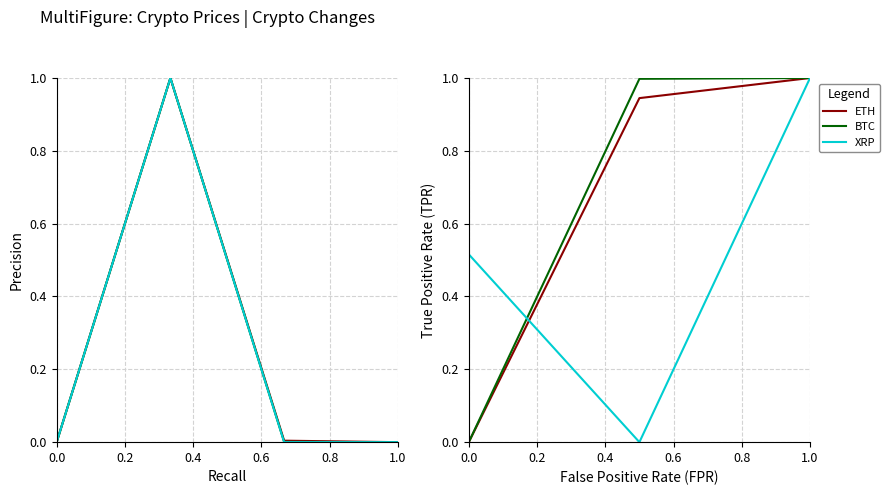

Count the XRP values in the range 0 to 1.

3